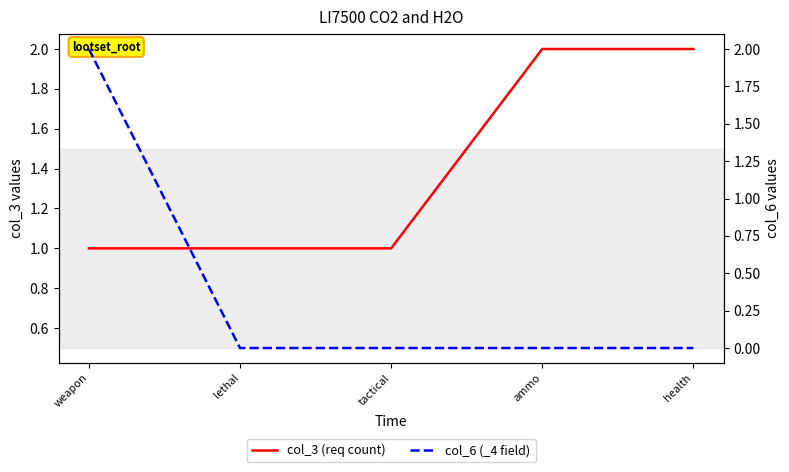

Reading right to left, extract all data points from this chart.

col_3 (req count): 2	2	1	1	1
col_6 (_4 field): 0	0	0	0	2